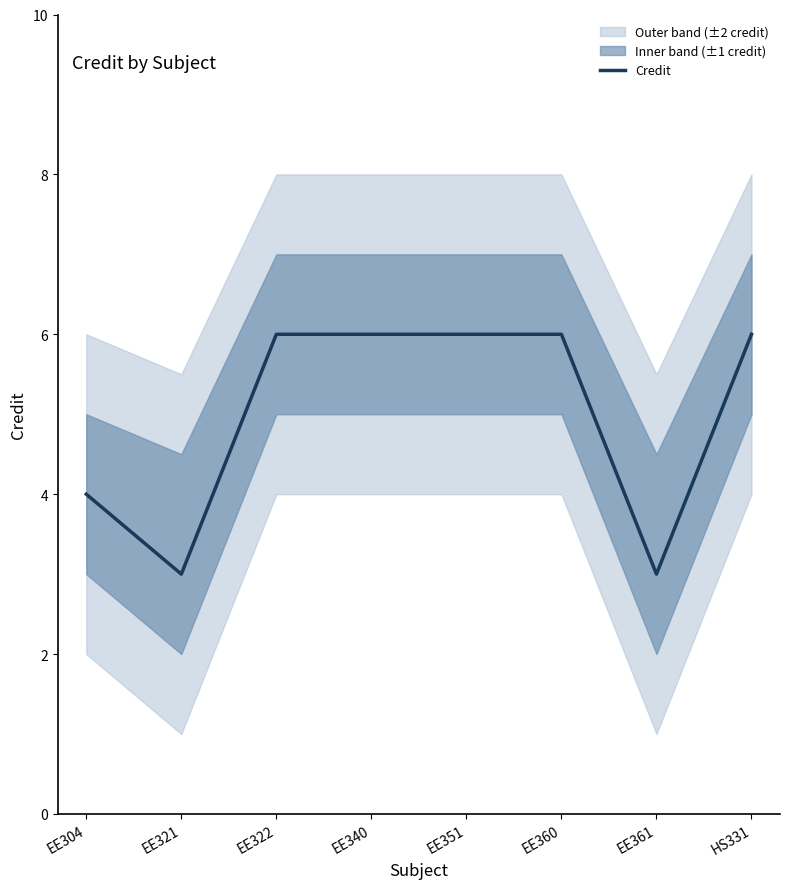

What is the change in value from EE361 to HS331?

+3